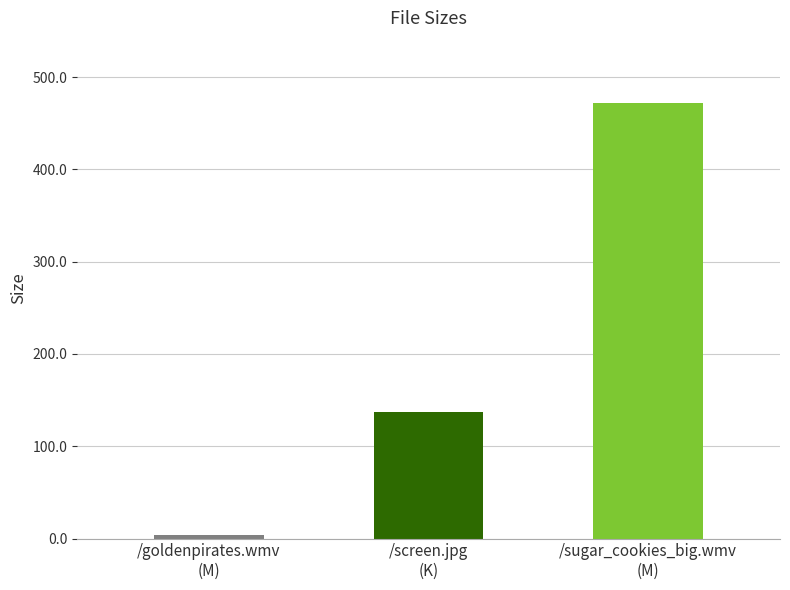

How many series are shown in this chart?

1